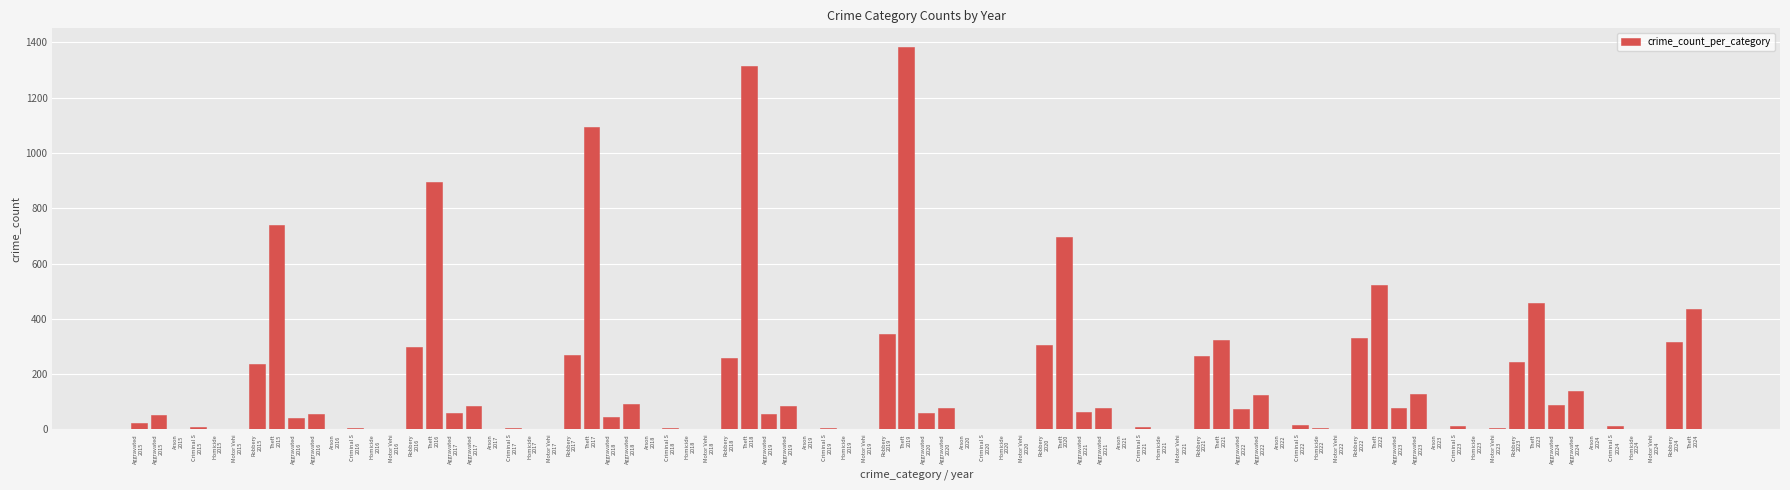

Which label corresponds to the largest value in the chart?

Theft
2019